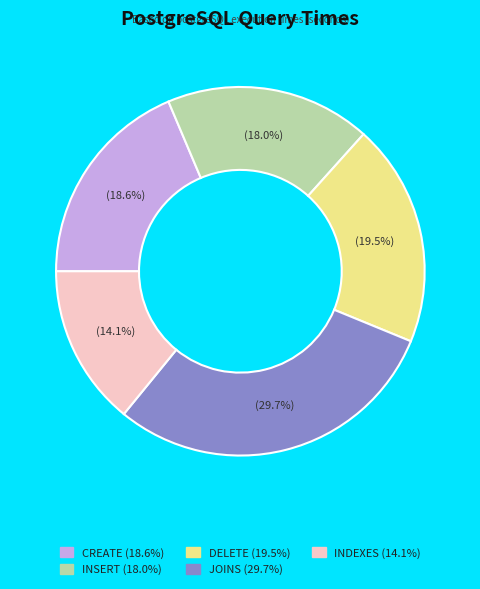

To the nearest percent, what is the difference between the DELETE and CREATE slice percentages?

1%